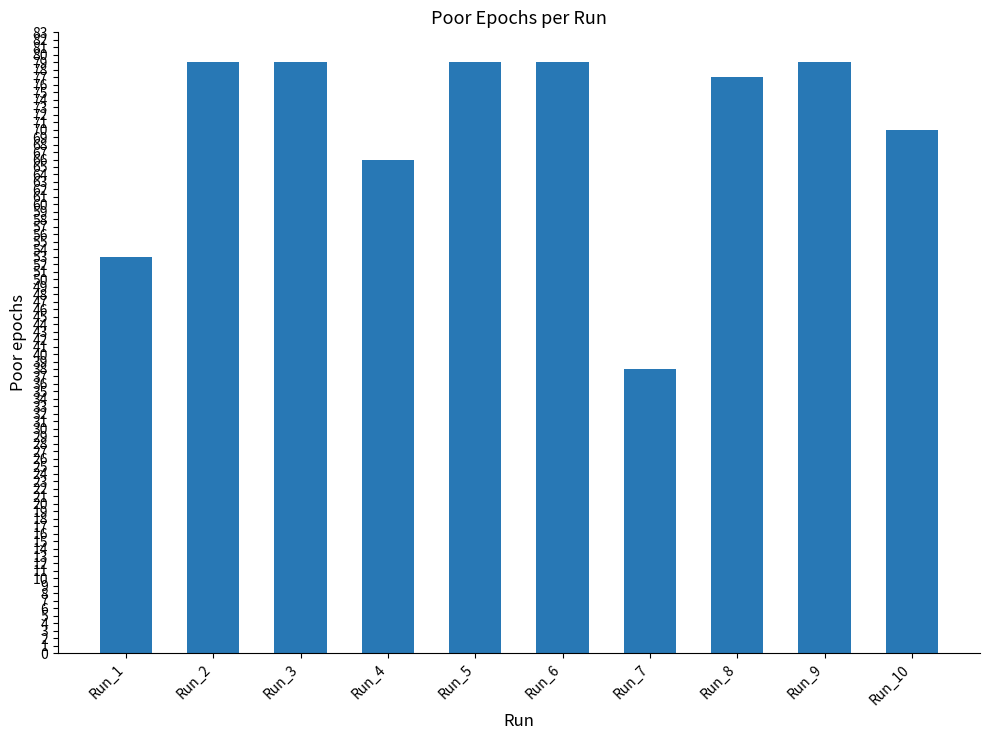

What is the average value?

70